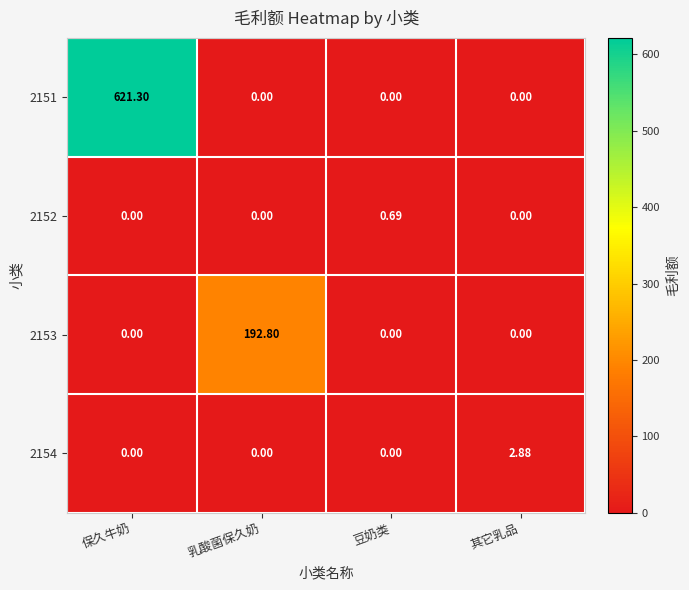

At which category is the sum across all series the highest?

保久牛奶